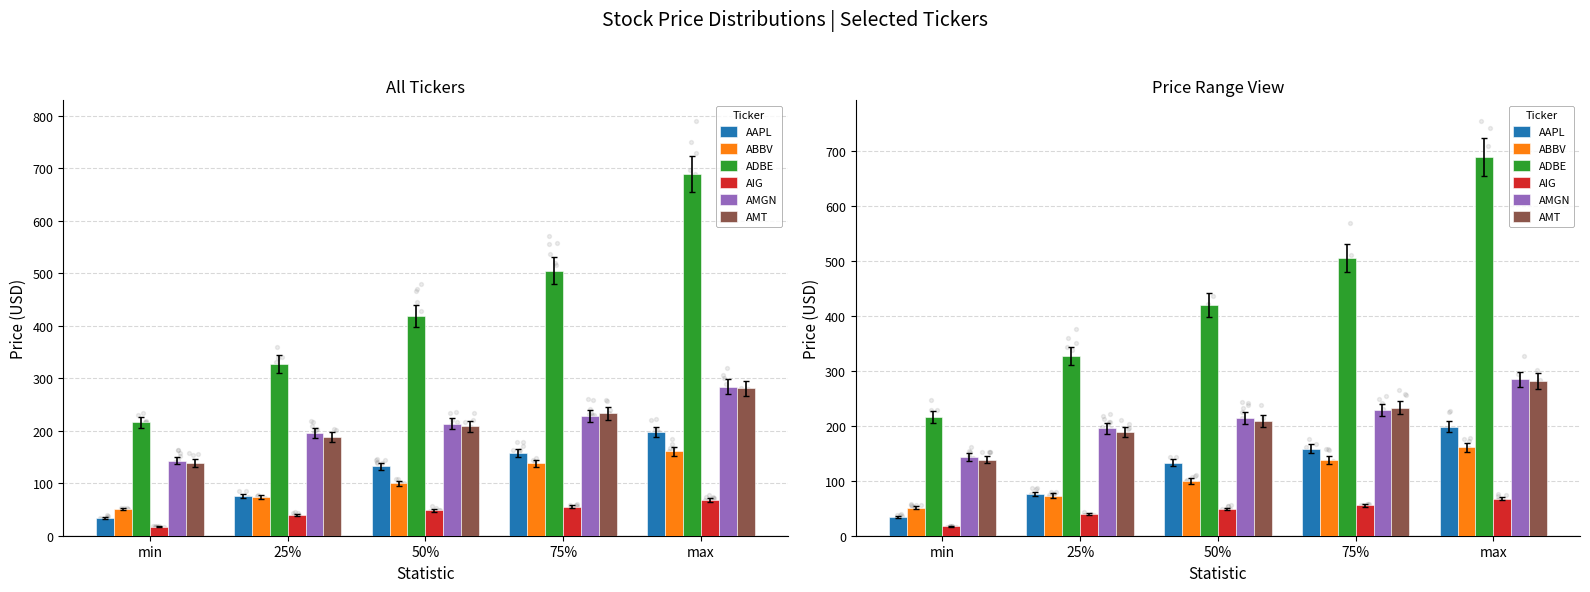

Which series has the largest Y range (max minus min)?

ADBE